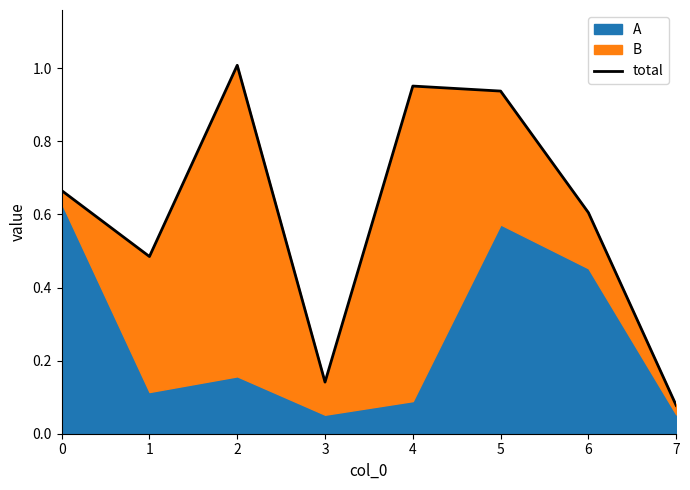

Read the value at 4.

1.0